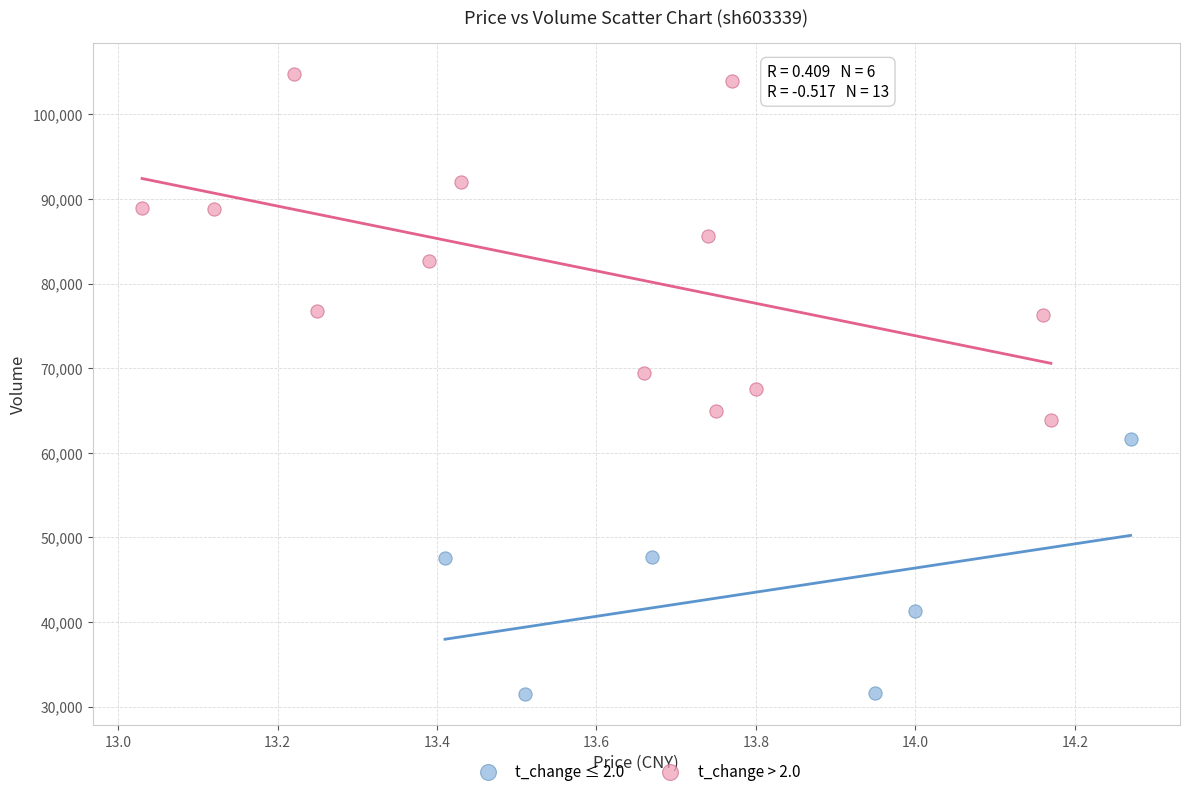

Which series has the largest Y range (max minus min)?

t_change > 2.0